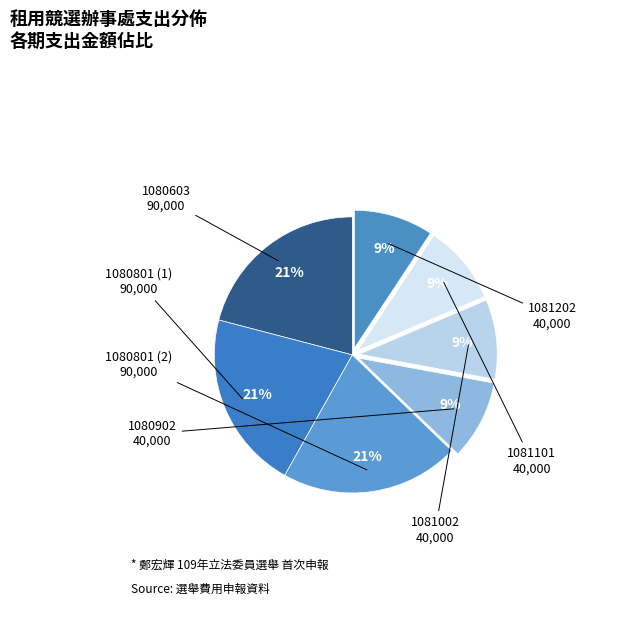

How many segments does this pie chart have?

7